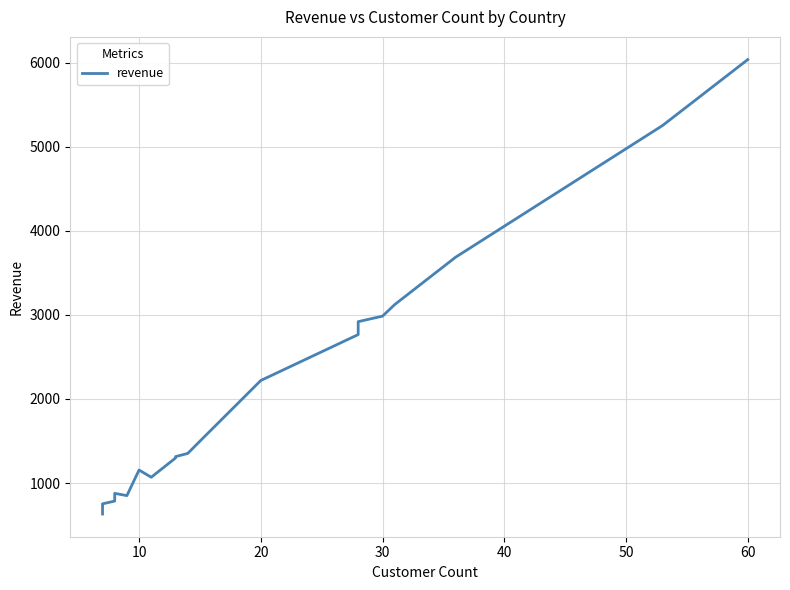

How many values exceed 1352?

10